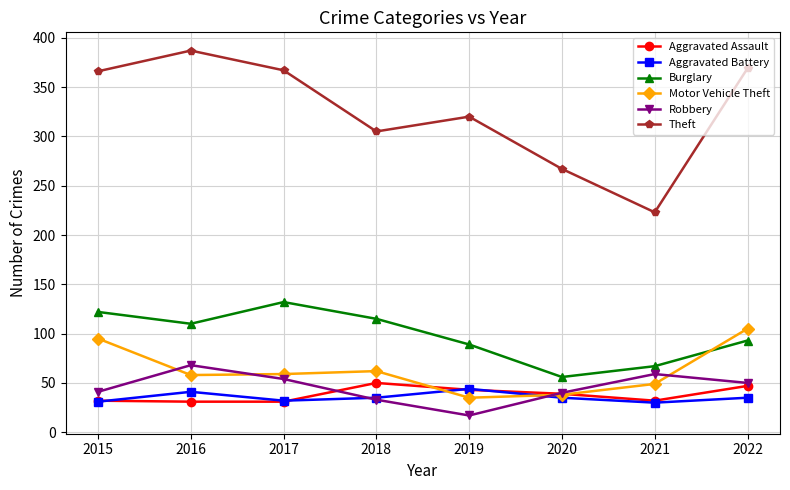

Read the Aggravated Assault value at 2015.

32